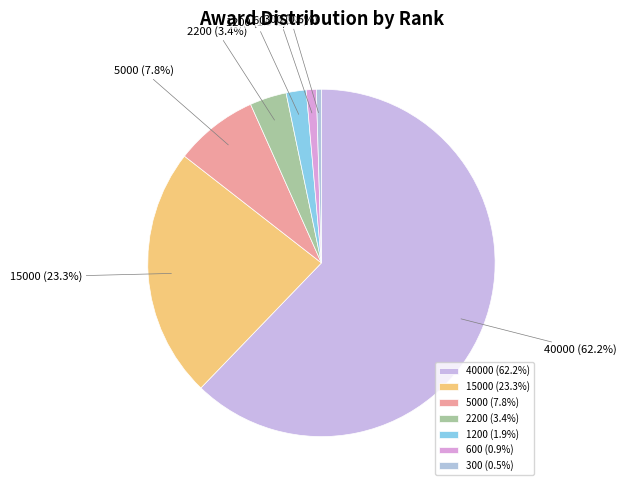

To the nearest percent, what is the difference between the 15000 and 2200 slice percentages?

20%